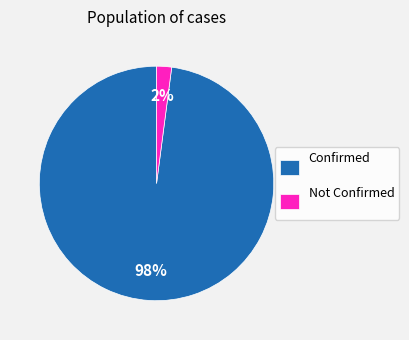

Combined, do Not Confirmed and Confirmed account for over 50%?

Yes